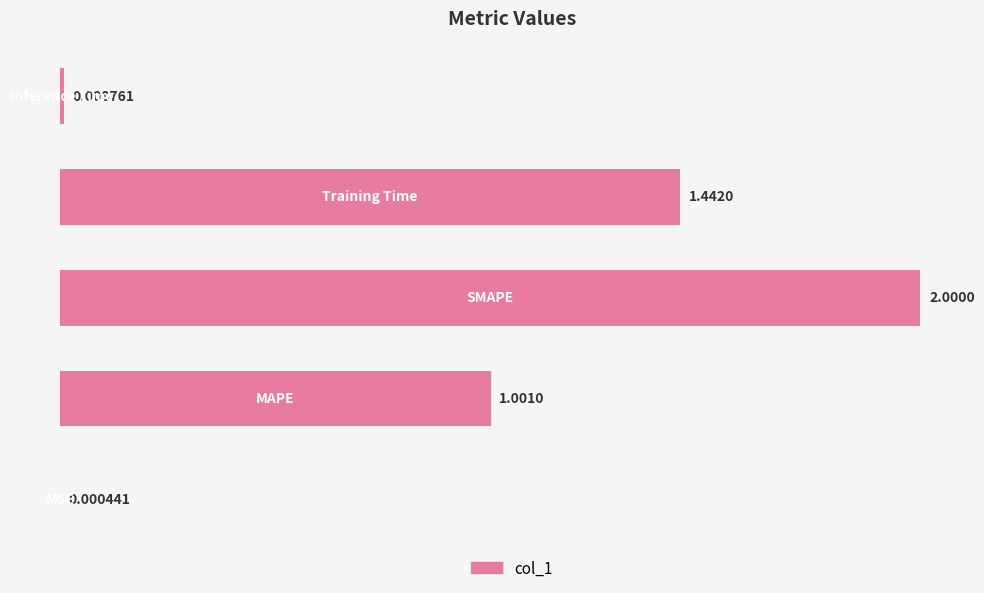

What is the sum of all values?

4.5